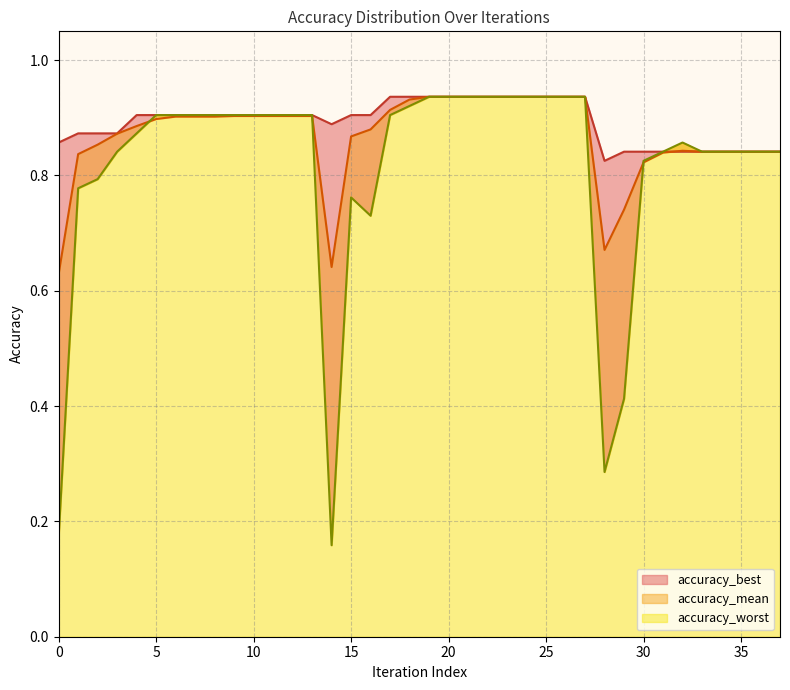

How many categories are shown in the chart?

38